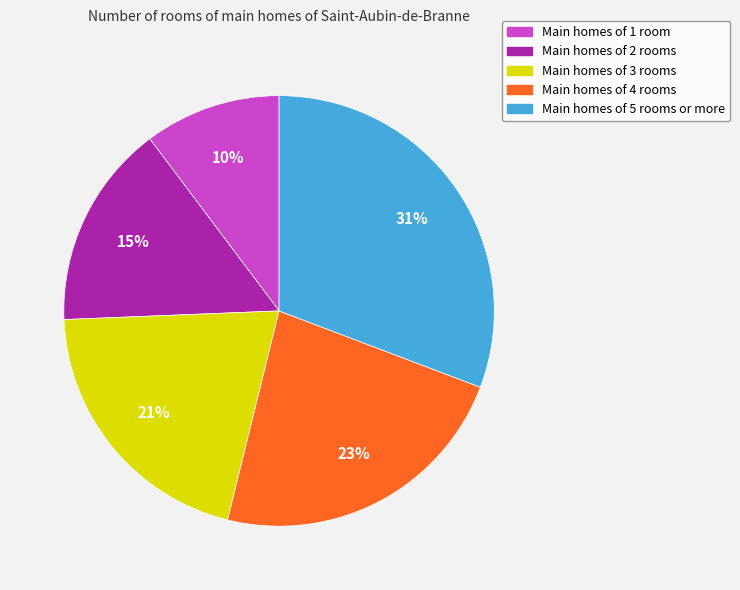

To the nearest percent, what is the difference between the largest and smallest slice percentages?

21%